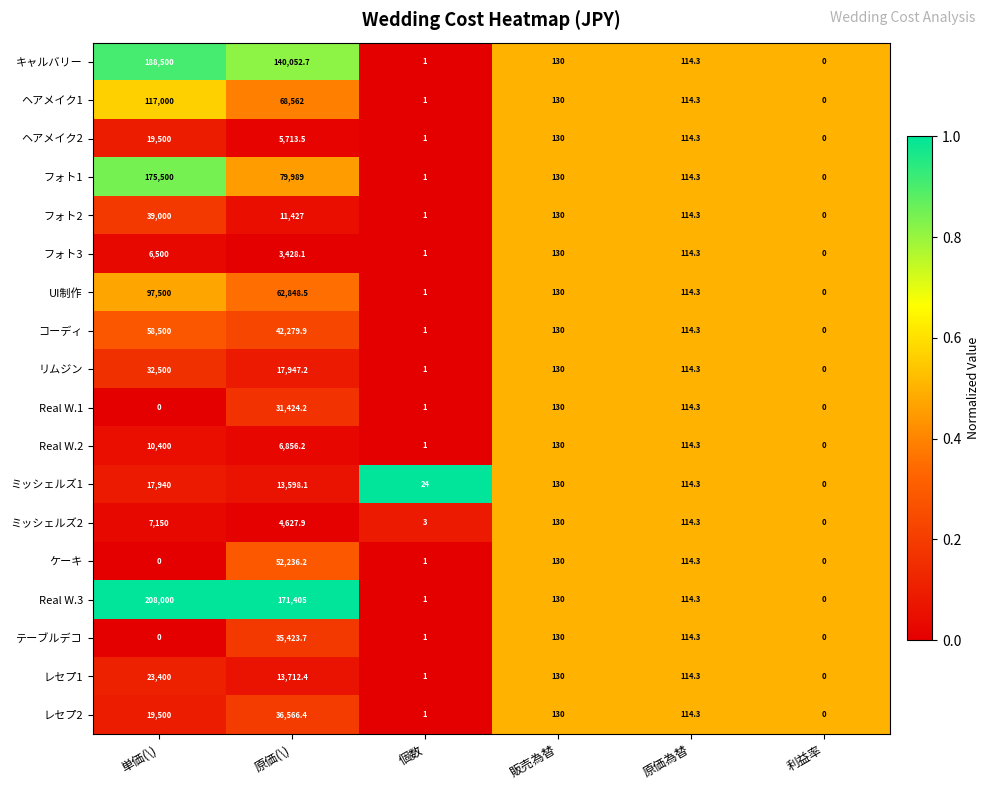

What is the difference between the ミッシェルズ1 values at 単価(\) and 原価(\)?

4341.9